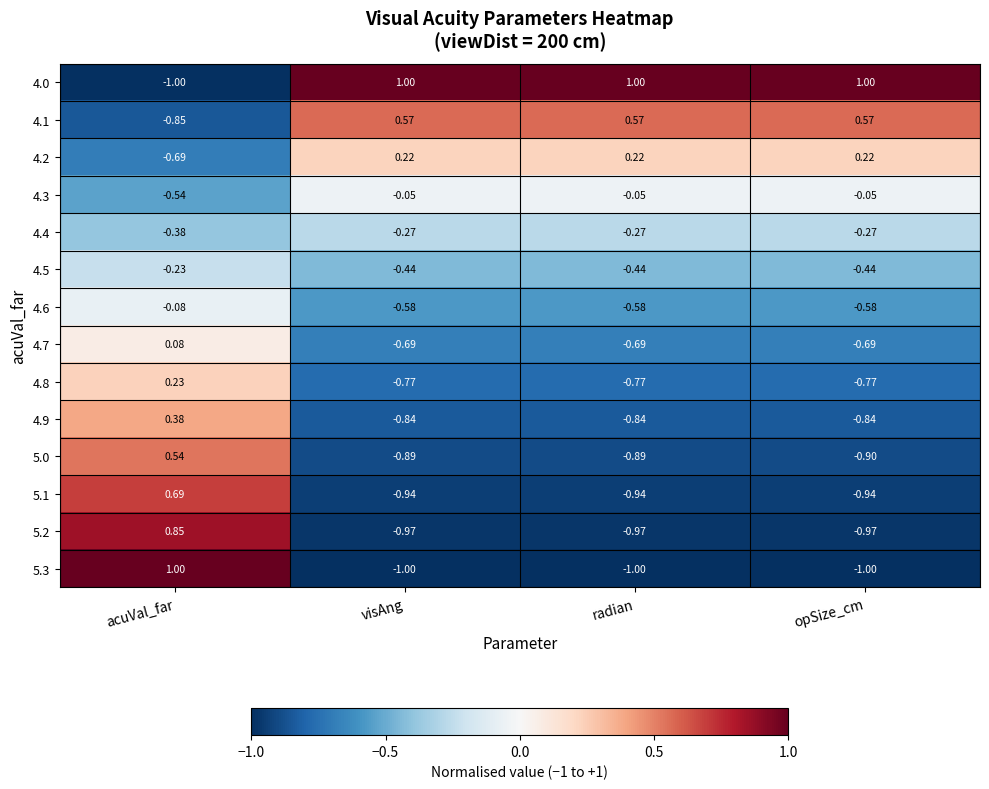

Is the value of 4.7 at acuVal_far greater than the value of 4.2 at acuVal_far?

Yes